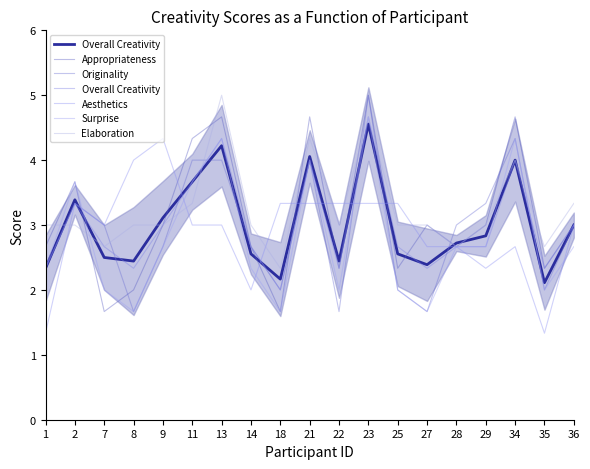

Rank the series at 7 from highest to lowest value.

Originality, Aesthetics, Overall Creativity, Elaboration, Surprise, Appropriateness